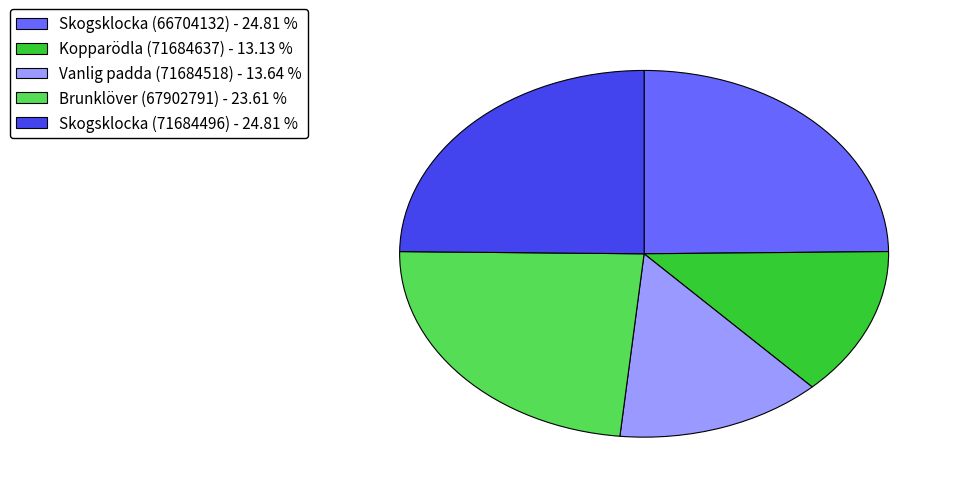

Approximately how many times larger is the value at Kopparödla (71684637) - 13.13 % compared to Vanlig padda (71684518) - 13.64 %?

1.0